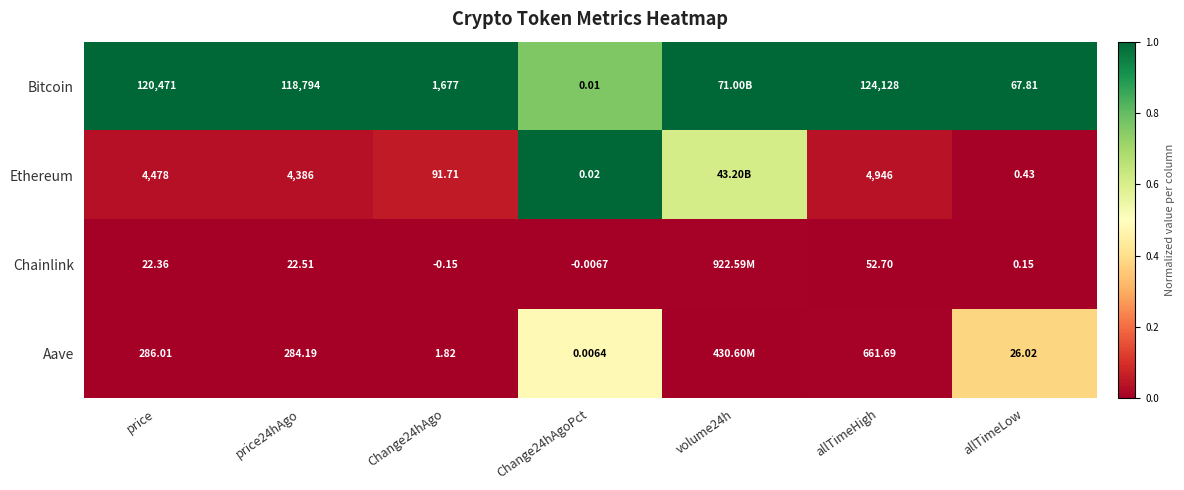

Which has a higher value, allTimeLow or Change24hAgoPct?

allTimeLow